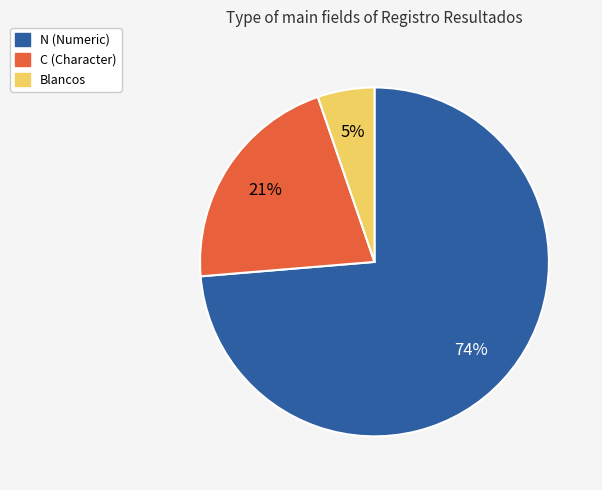

Is the sum of Blancos and C greater than half?

No